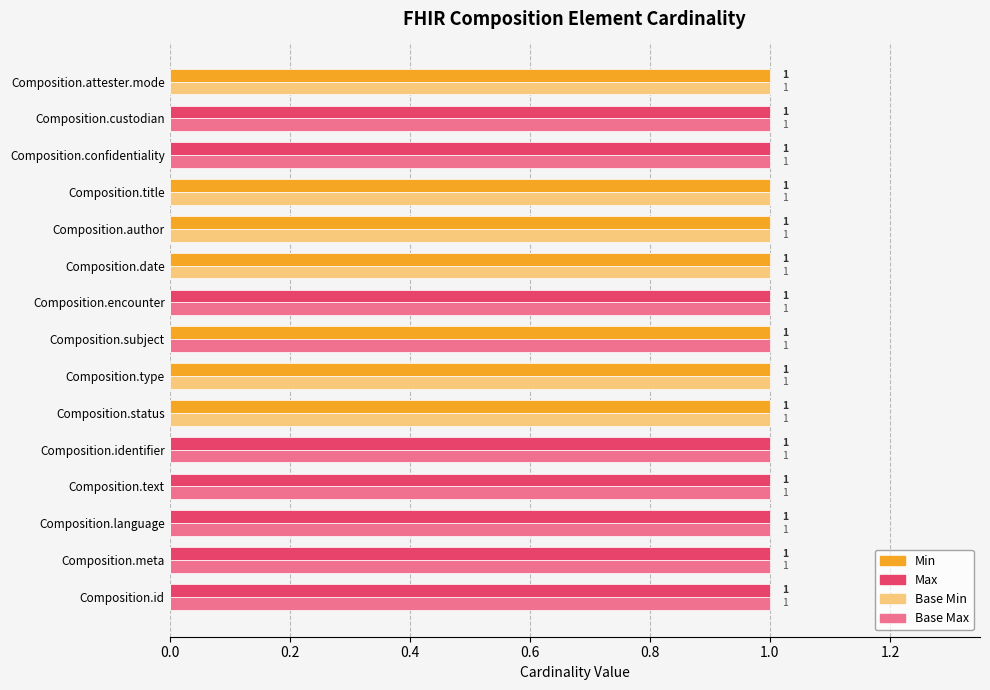

Is the value of Base Min at Composition.id greater than the value of Max at Composition.attester.mode?

No